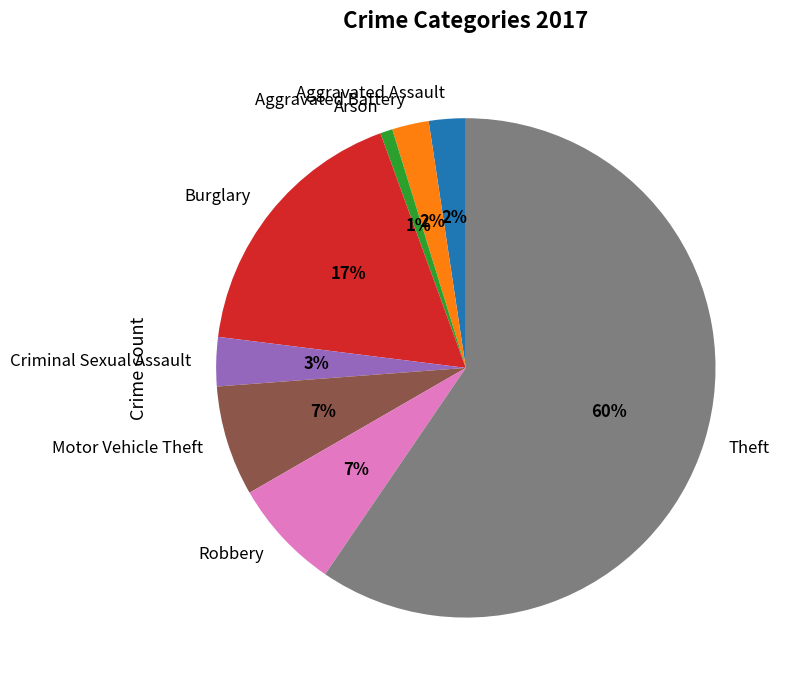

Between Burglary and Theft, which is larger?

Theft